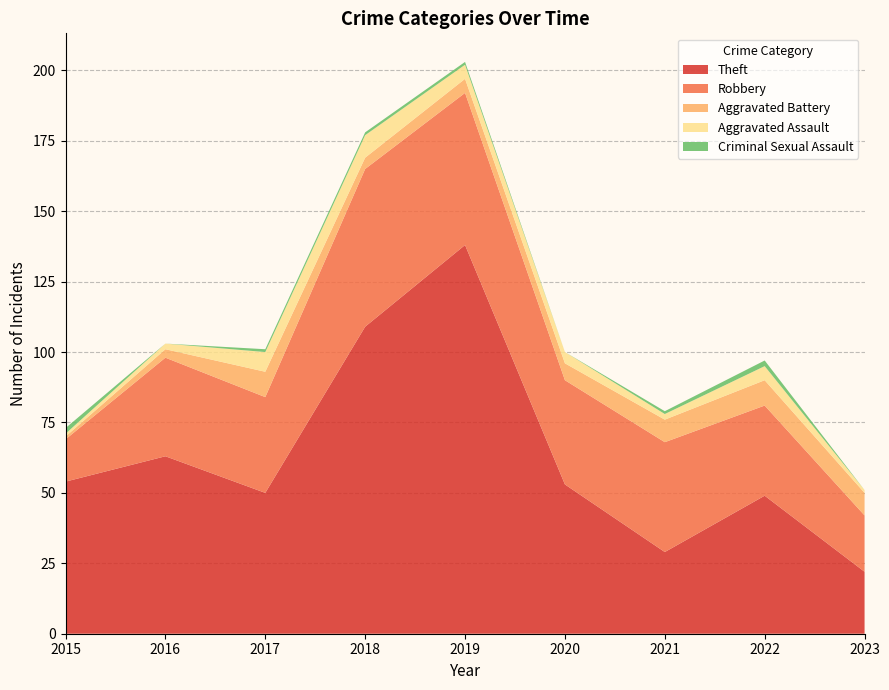

Reading left to right, list all the values displayed in this chart.

Theft: 54	63	50	109	138	53	29	49	22
Robbery: 15	35	34	56	54	37	39	32	20
Aggravated Battery: 1	3	9	4	5	6	8	9	8
Aggravated Assault: 1	2	7	8	5	4	2	5	1
Criminal Sexual Assault: 2	0	1	1	1	0	1	2	0